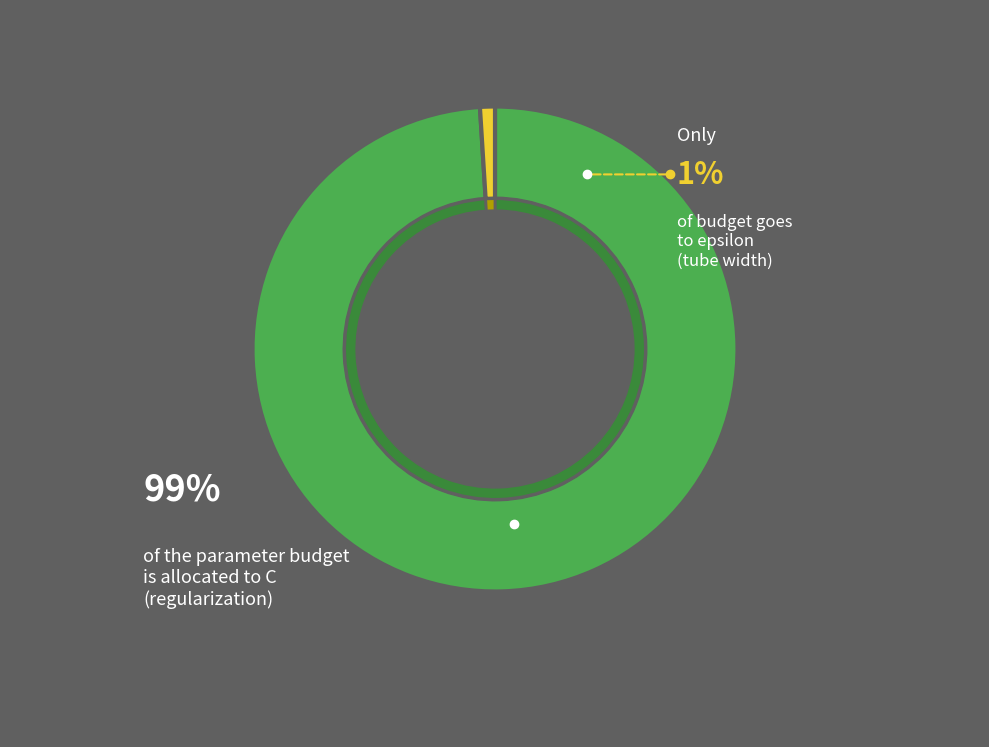

Is there any slice that represents more than half of the pie?

Yes